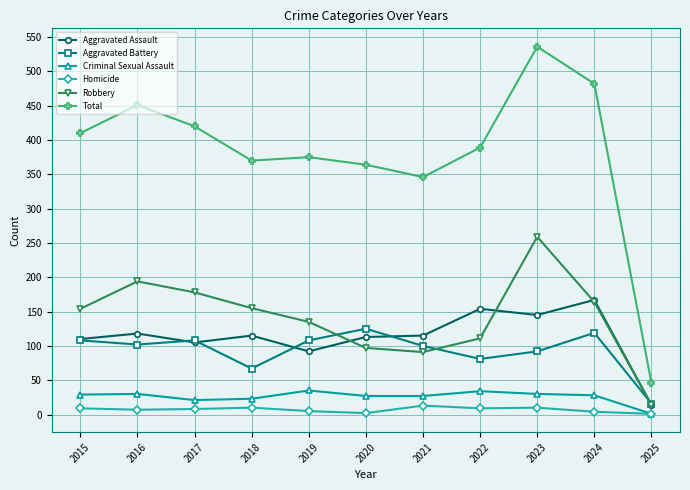

True or false: Aggravated Battery has more than 1 interior local peaks.

True